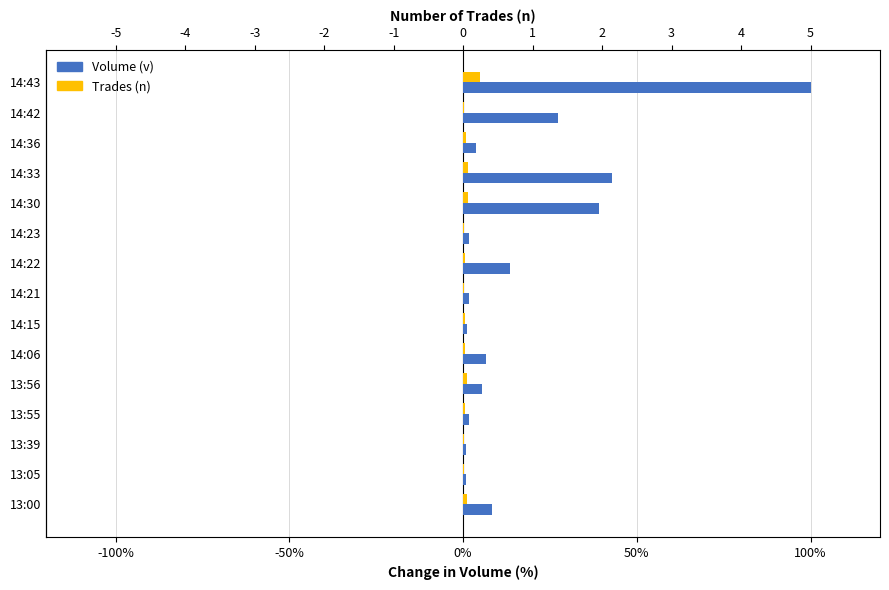

Rank the series by their average value, from highest to lowest.

Volume (v), Trades (n)